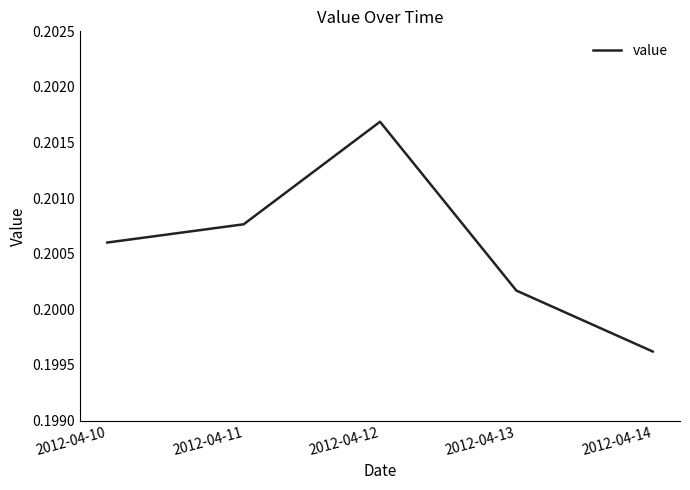

The value at 2012-04-12 is 0.3. True or false?

False